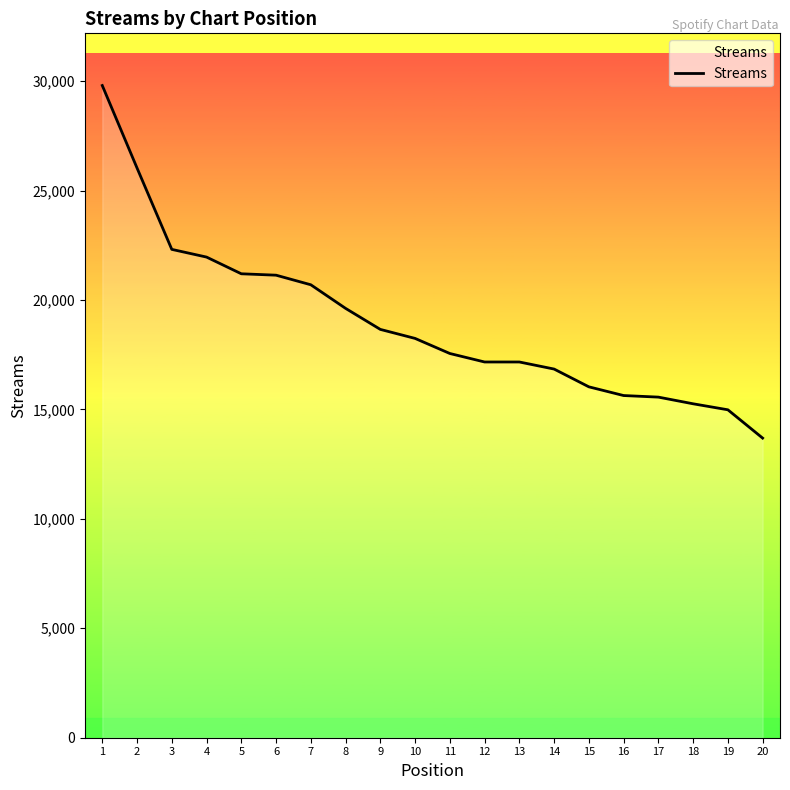

What is the difference between the values at 5 and 3?

1115